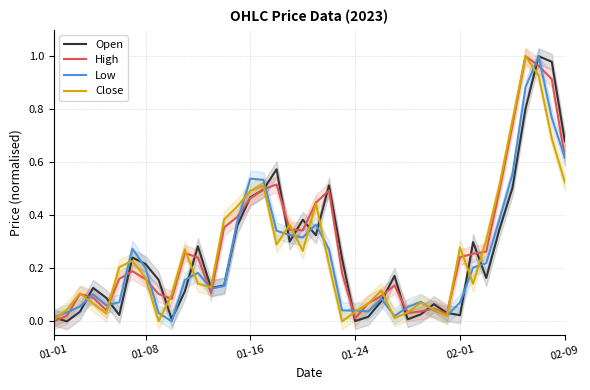

Is the value of Open at 02-09 greater than the value of Low at 01-16?

Yes